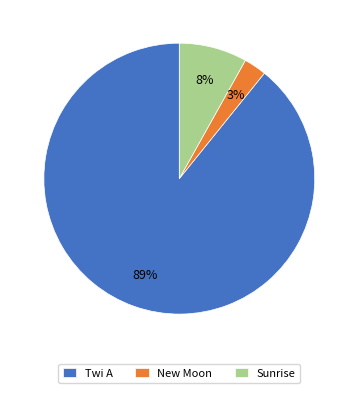

Does any single category account for the majority?

Yes